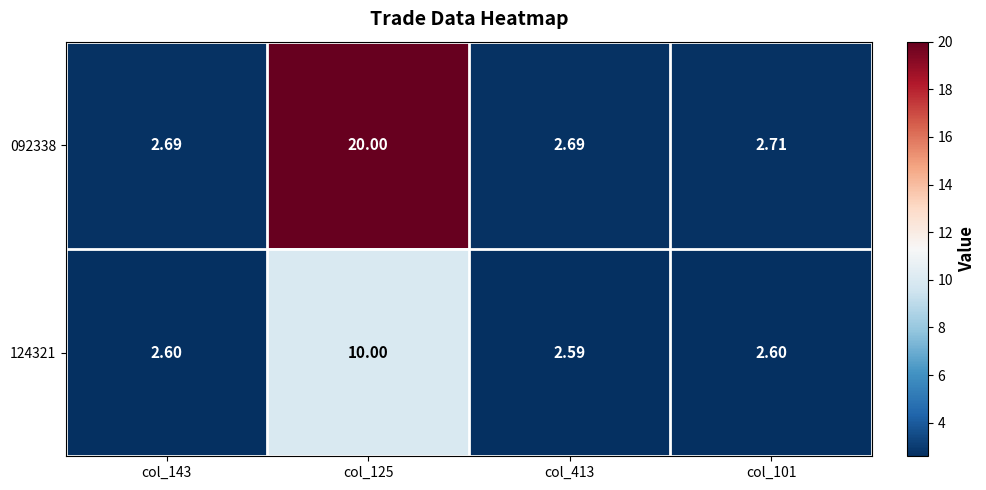

What is the minimum value shown in the chart?

2.6